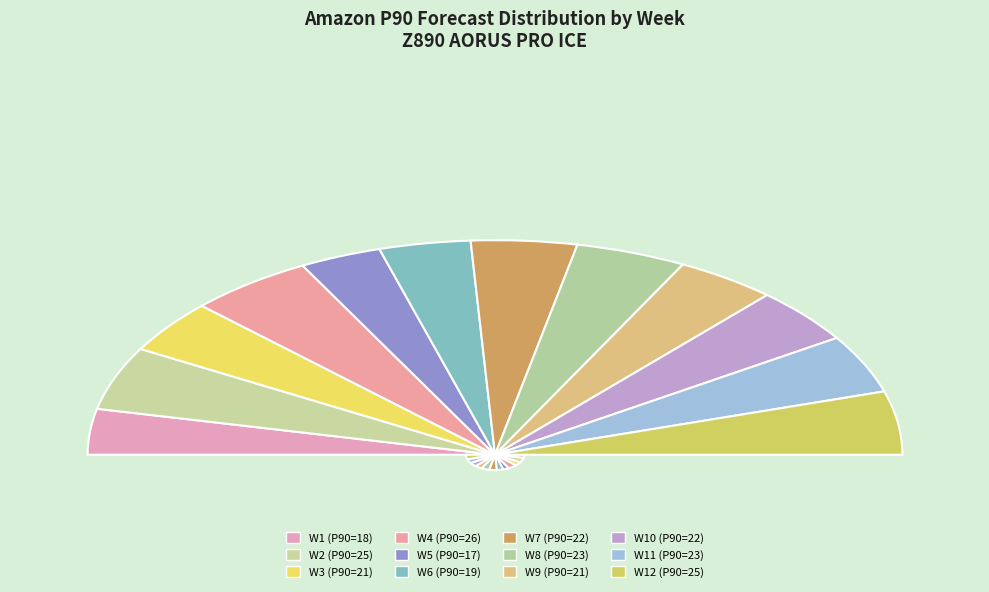

Is W5 the majority of the pie?

No